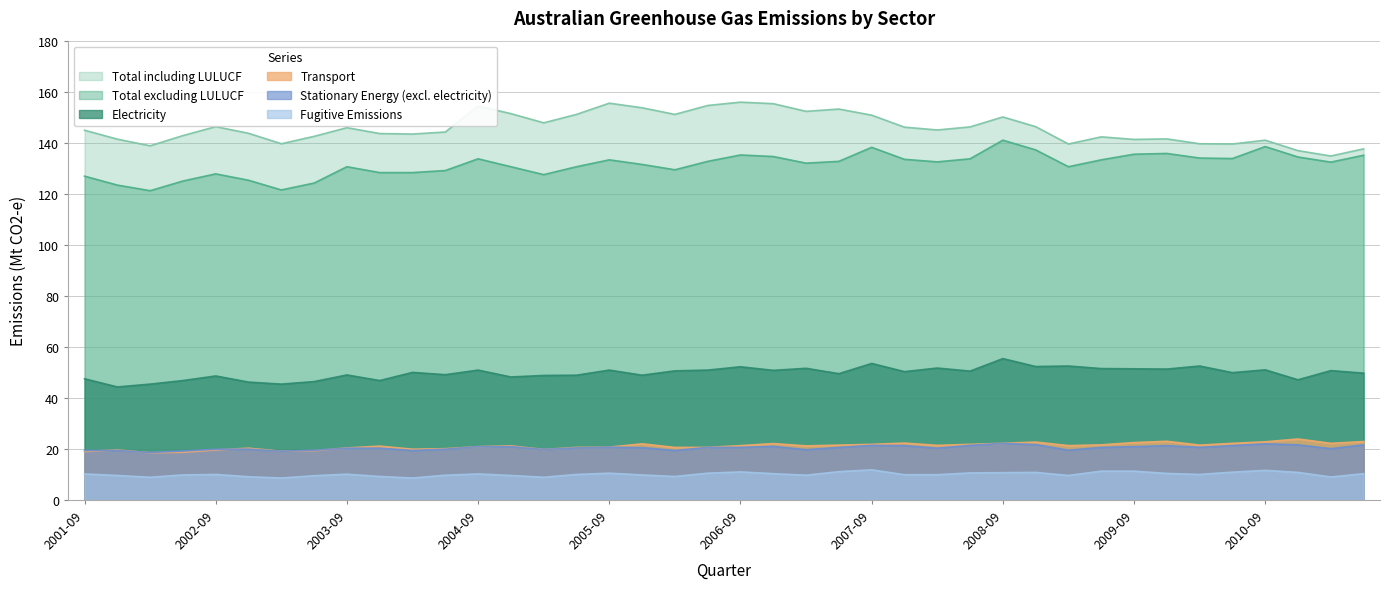

True or false: Transport and Electricity cross at least once.

False